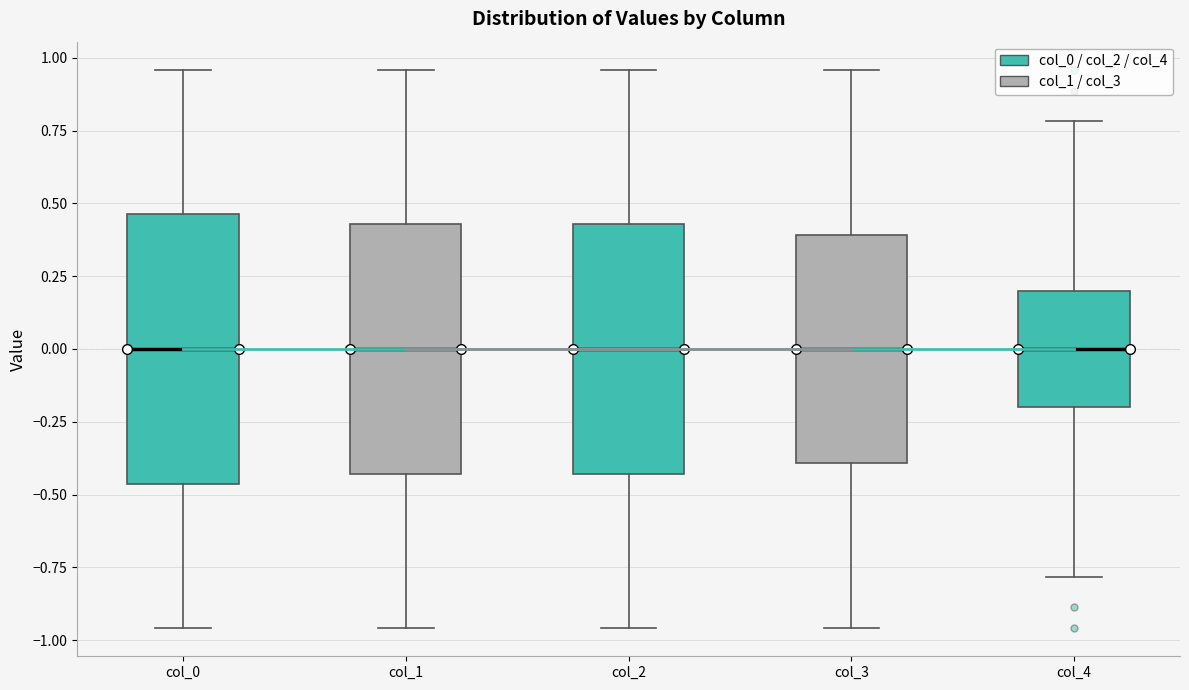

Reading left to right, transcribe this box plot: for each box, give where its median line is, the range the box spans, and where its two whiskers end, as read against the y-axis. The values are not printed on the chart, so give them approximately, as read against the axis.

col_0: median 0.00, box -0.45 to 0.45, whiskers -0.95 to 0.95
col_1: median 0.00, box -0.45 to 0.45, whiskers -0.95 to 0.95
col_2: median 0.00, box -0.45 to 0.45, whiskers -0.95 to 0.95
col_3: median 0.00, box -0.40 to 0.40, whiskers -0.95 to 0.95
col_4: median 0.00, box -0.20 to 0.20, whiskers -0.80 to 0.80